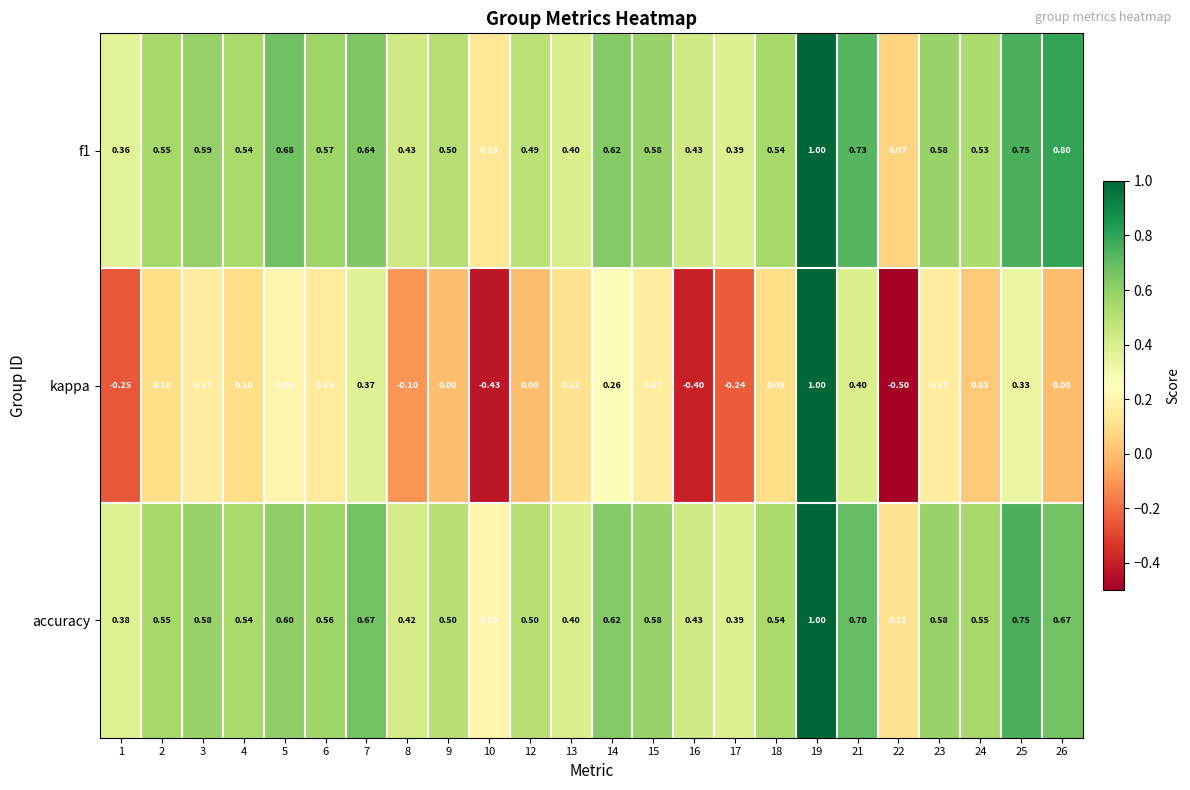

Which series has the widest spread of values?

kappa